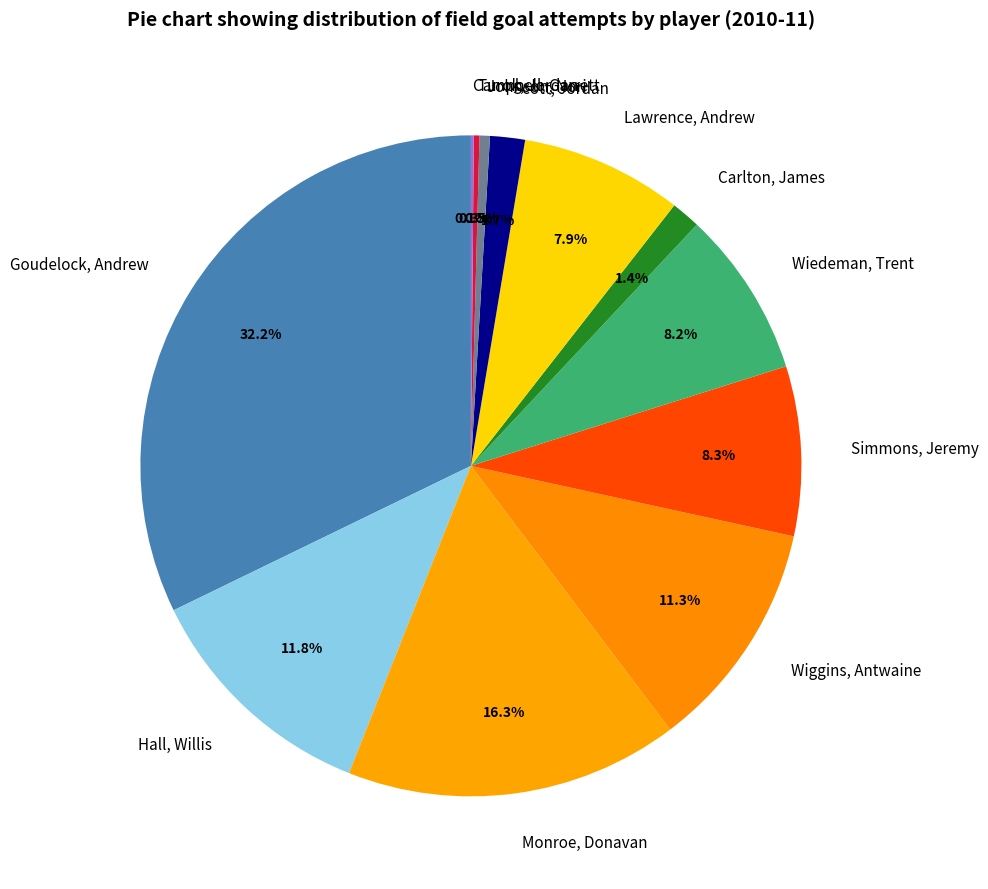

Do Johnson, Nori and Simmons, Jeremy together represent more than half of the pie?

No